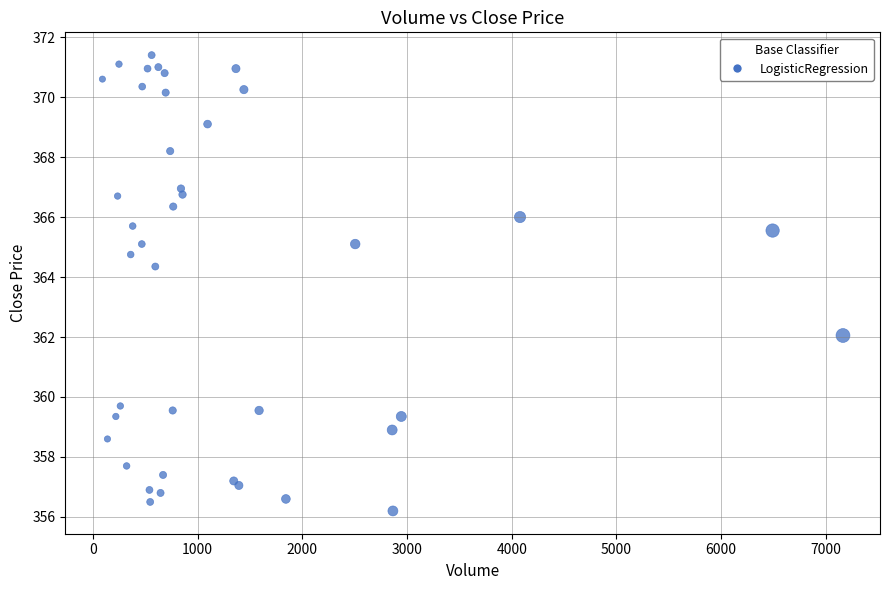

What Y value in the scatter plot is closest to 363?

362.0